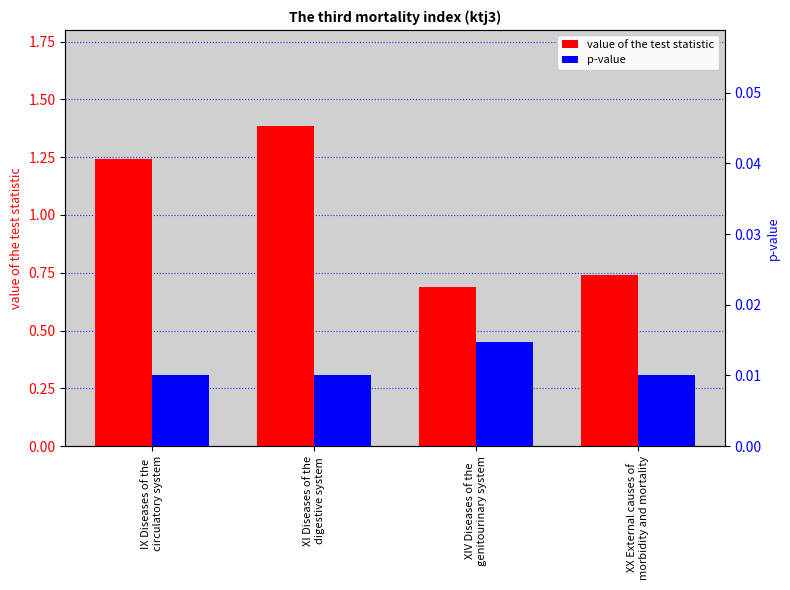

What is the total value across all series at IX Diseases of the
circulatory system?

1.3